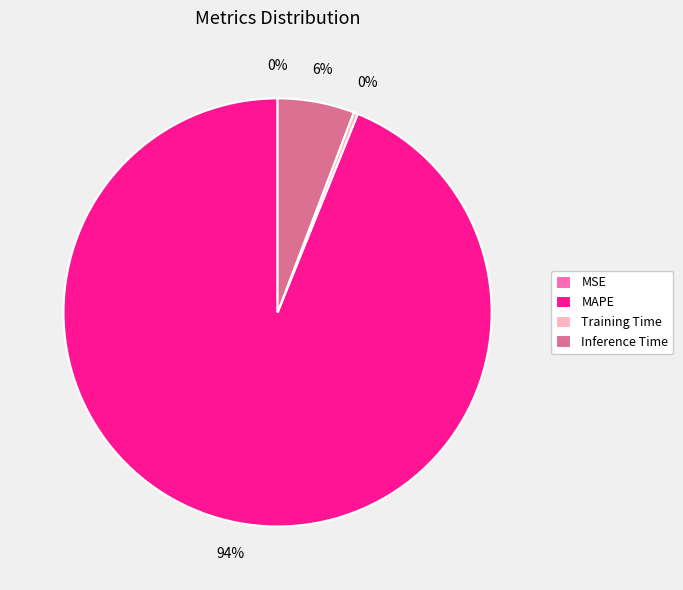

Which category has the biggest portion of the pie?

MAPE